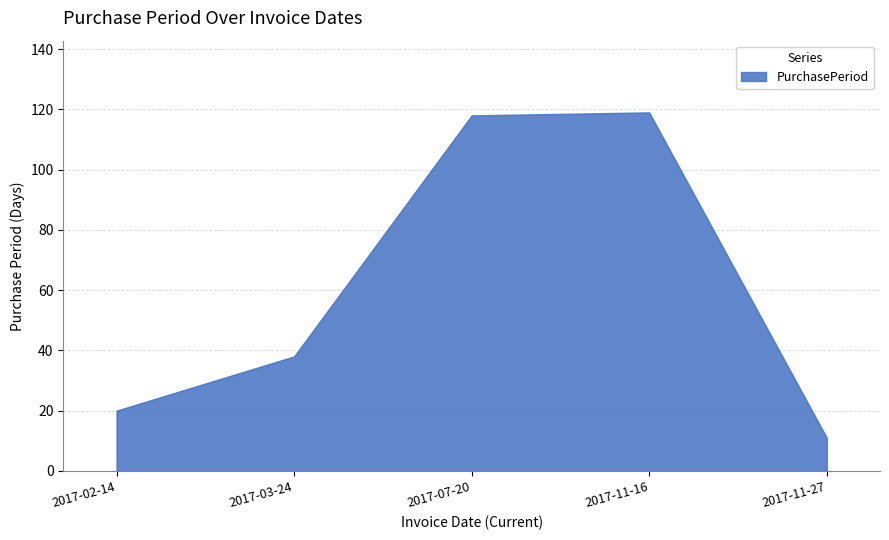

At which label does the data first exceed 38?

2017-07-20